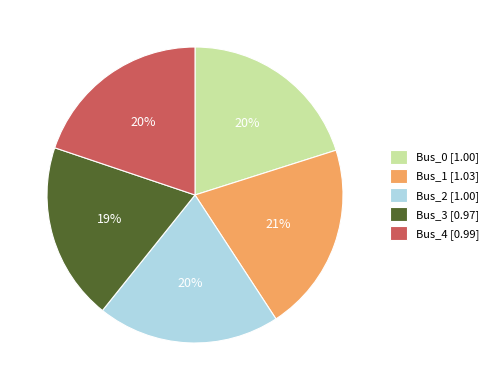

Is it true that Bus_0 is 20% of the pie?

True